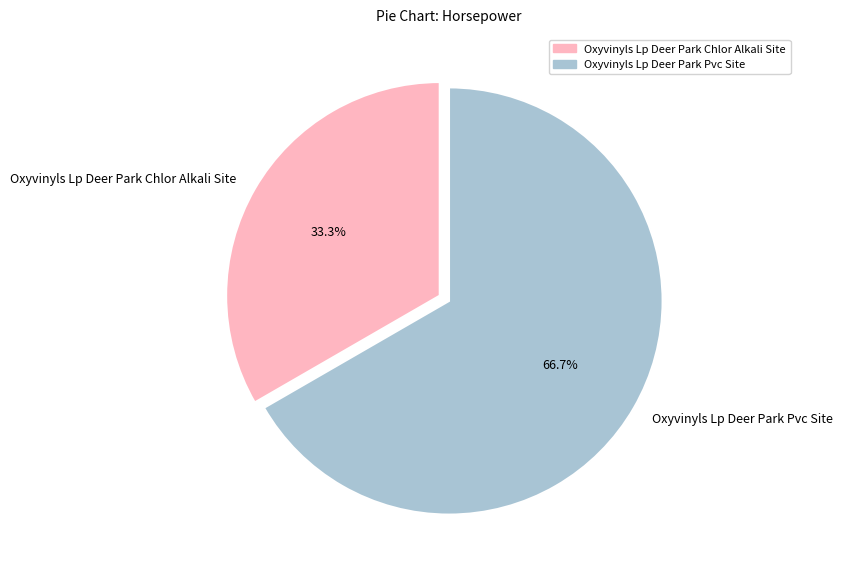

What is the smallest slice in the pie chart?

Oxyvinyls Lp Deer Park Chlor Alkali Site